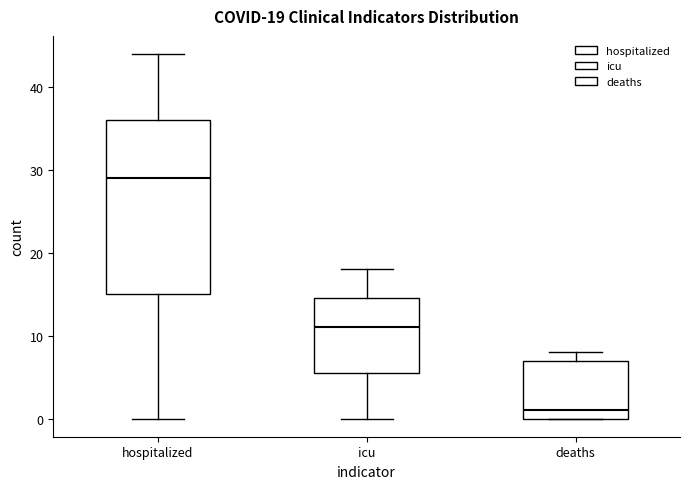

Comparing the boxes themselves (not the whiskers), which one is the tallest?

hospitalized